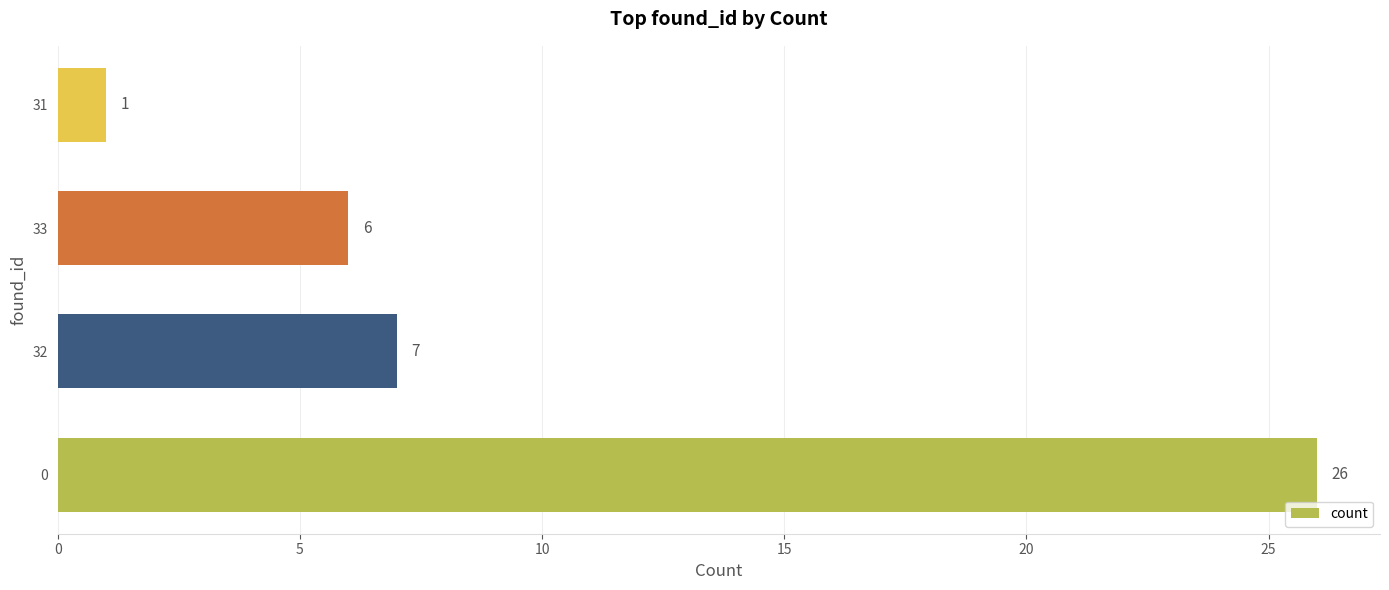

Are the bars grouped side by side (vs. stacked)?

No